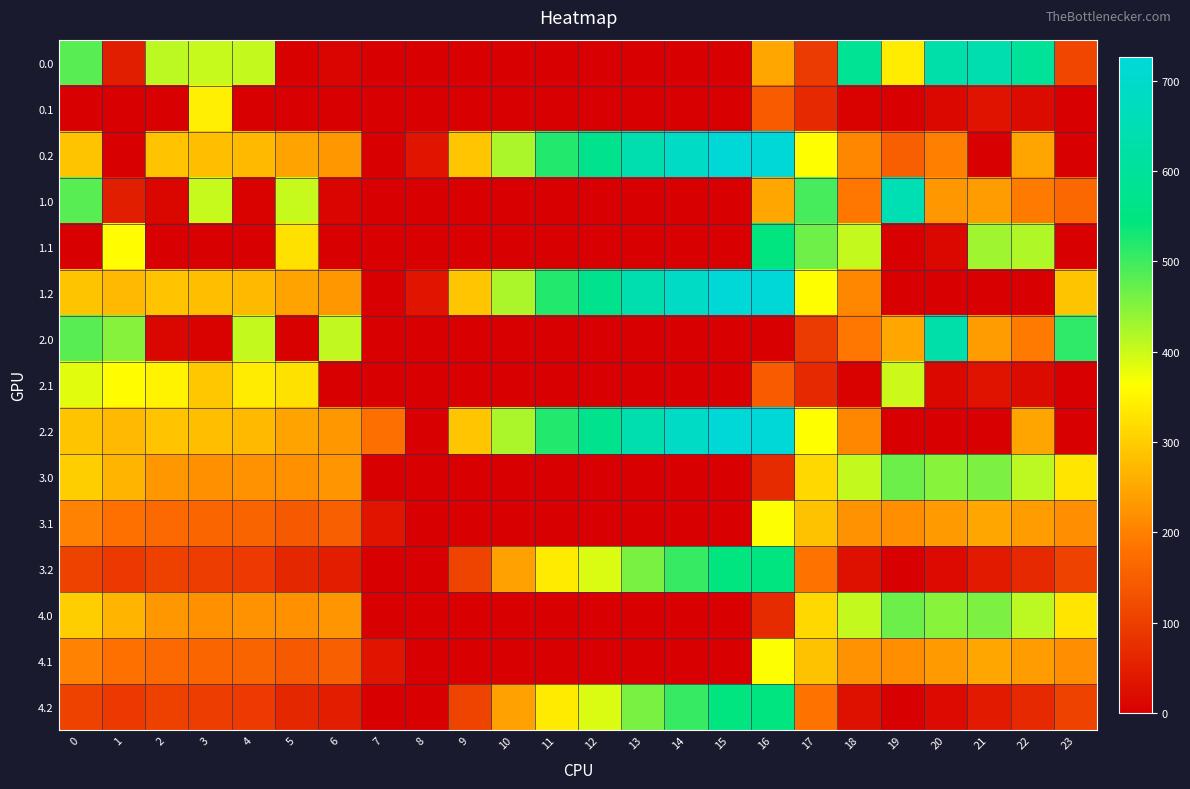

How many series are shown in this chart?

15